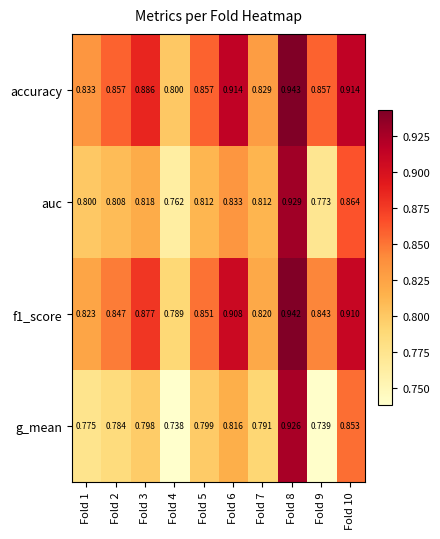

Which series has the widest spread of values?

g_mean